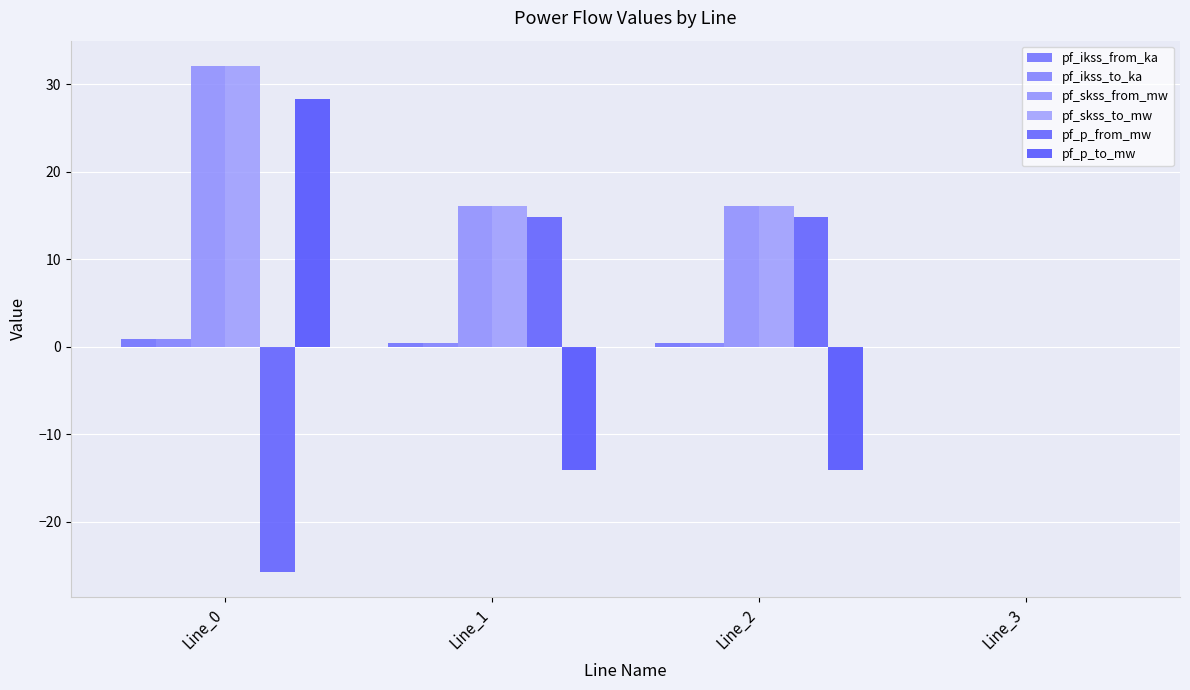

List the series in order of their peak value, highest first.

pf_skss_from_mw, pf_skss_to_mw, pf_p_to_mw, pf_p_from_mw, pf_ikss_from_ka, pf_ikss_to_ka